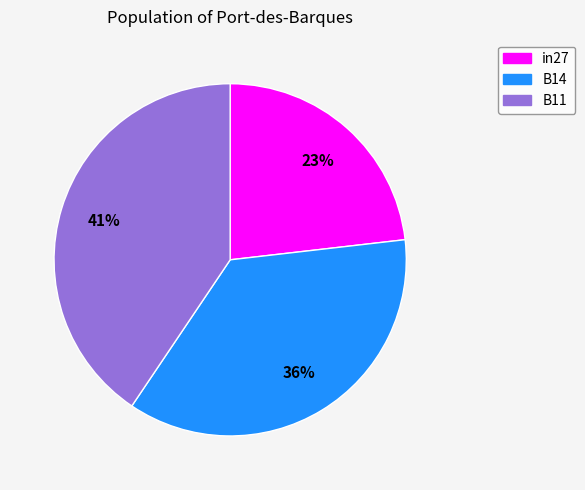

To the nearest percent, what is the combined percentage of B14 and in27?

59%